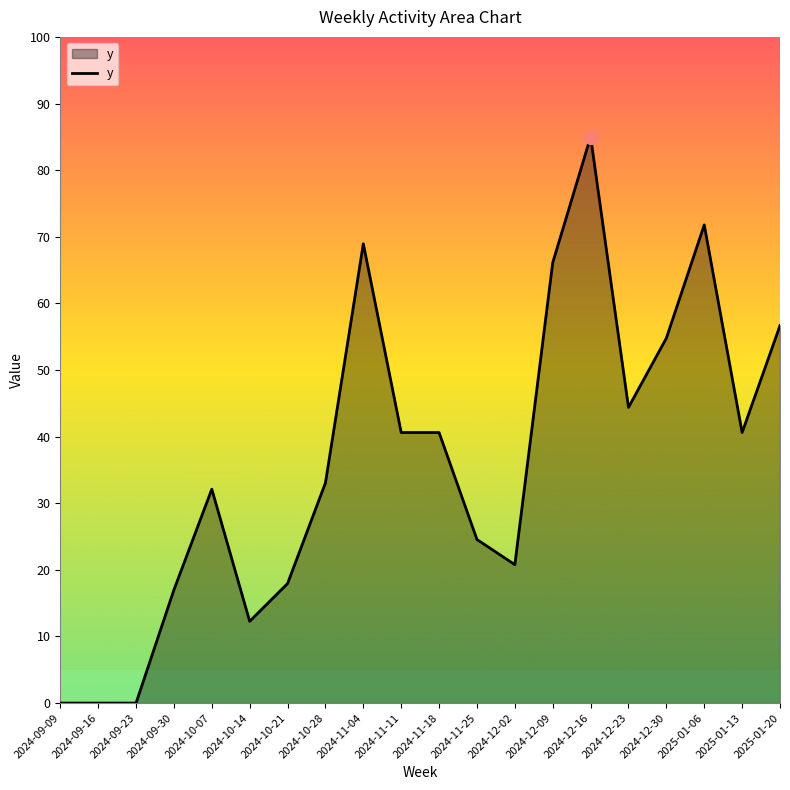

What position from the right is 2024-10-21?

14